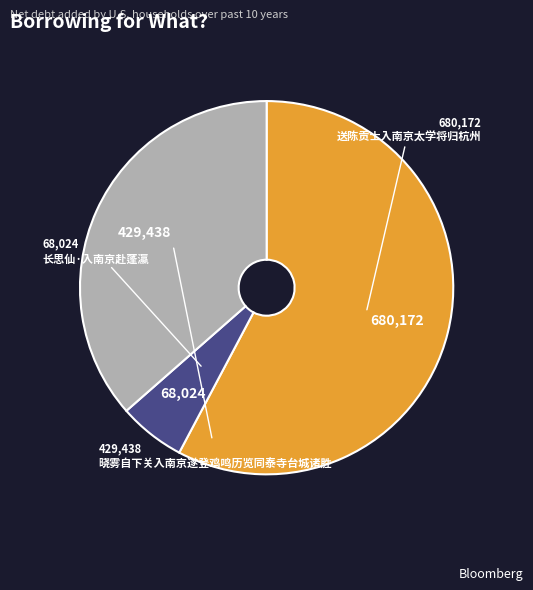

How many segments does this pie chart have?

3